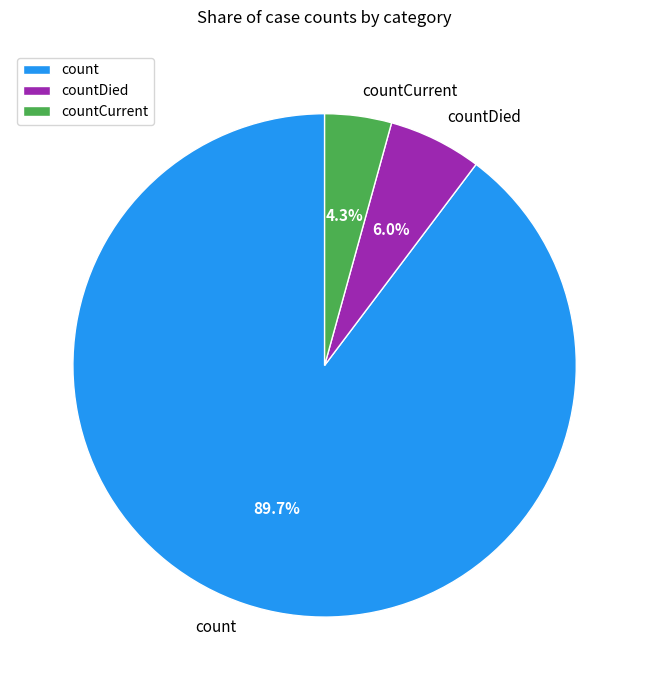

Approximately how many times larger is the value at countDied compared to countCurrent?

1.4